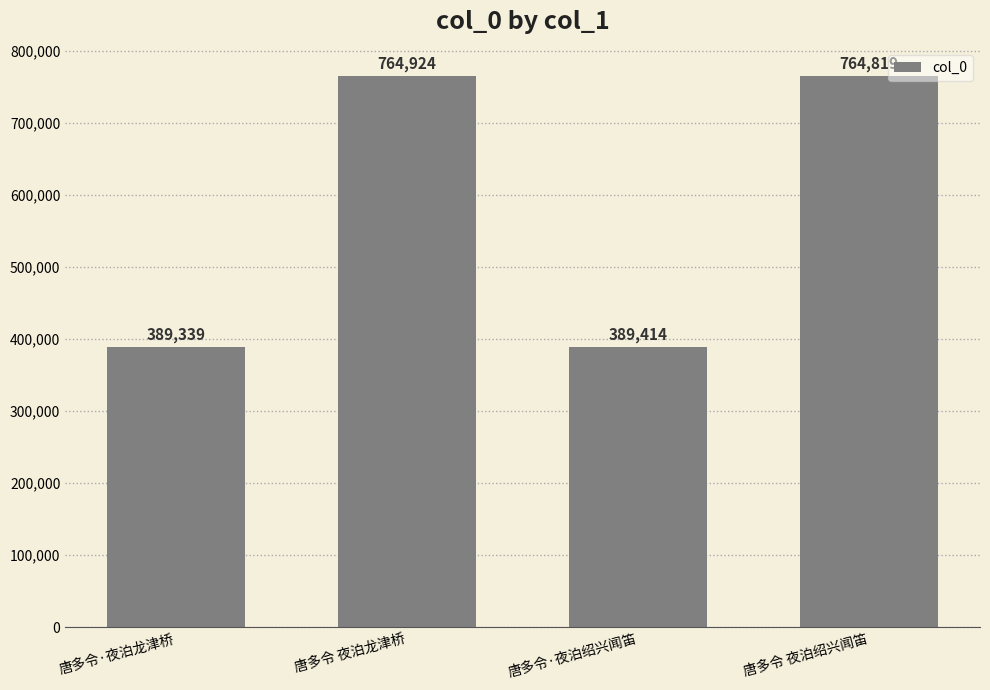

What is the difference between the second highest and minimum values?

375480